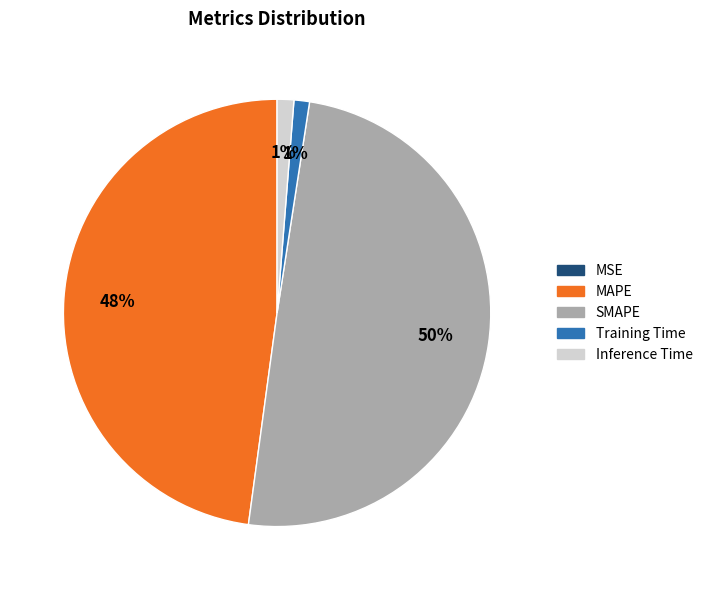

To the nearest percent, what percentage of the pie is MAPE?

48%